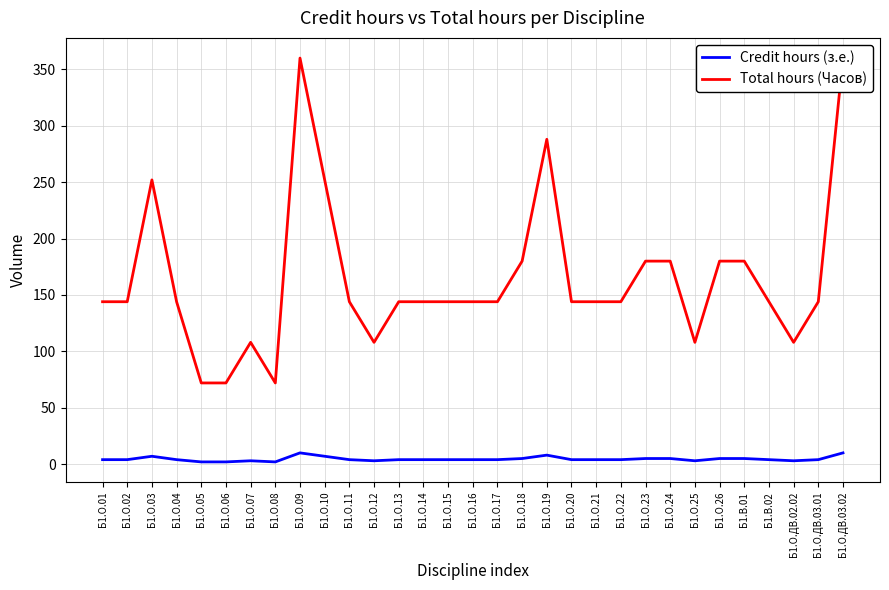

What is the difference between the Total hours (Часов) values at Б1.В.01 and Б1.О.06?

108